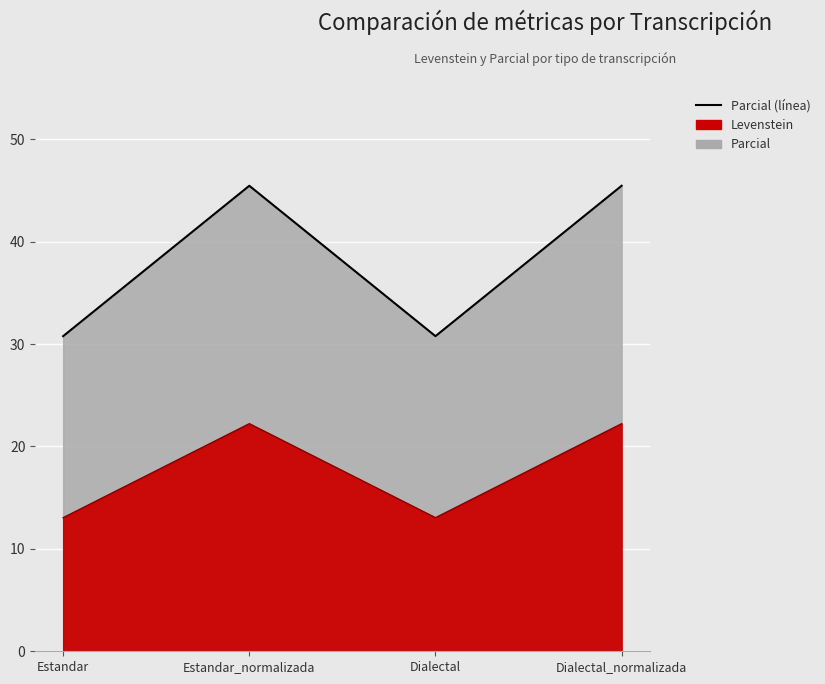

List the labels in order of value, smallest first.

Estandar, Dialectal, Estandar_normalizada, Dialectal_normalizada